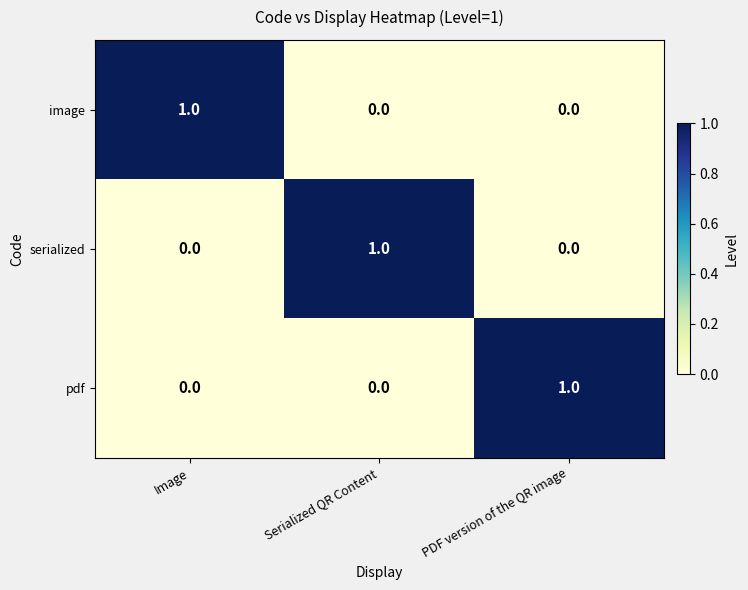

Count the pdf values in the range 0 to 1.

3